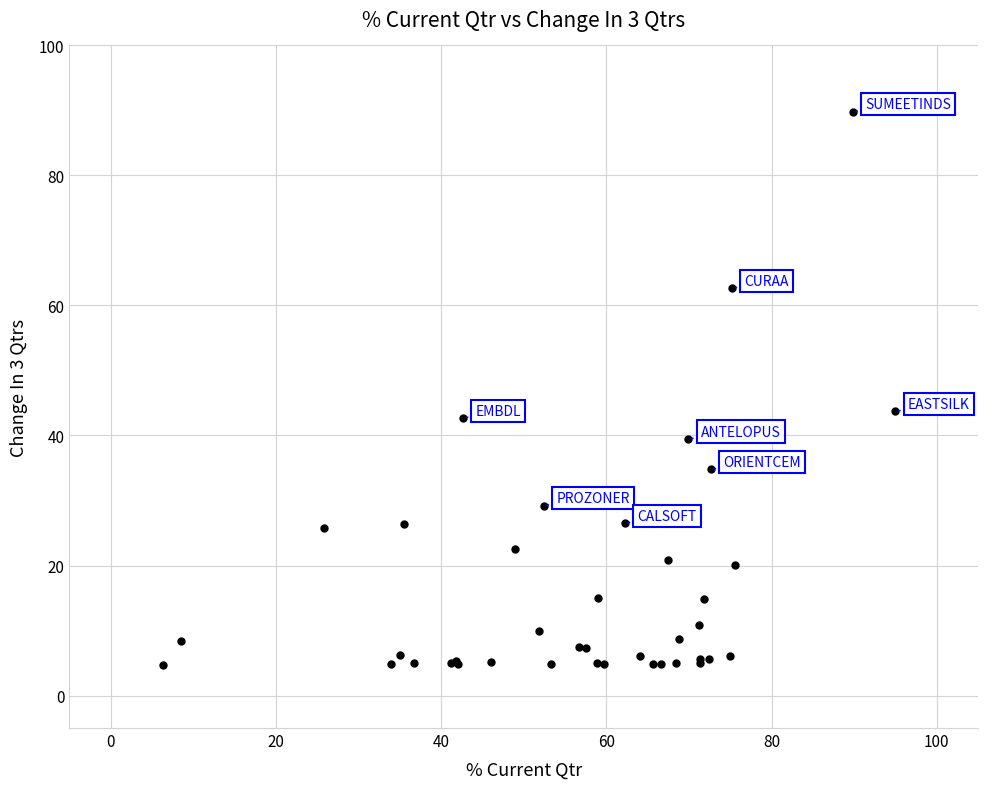

What Y value in the scatter plot is closest to 47?

43.7